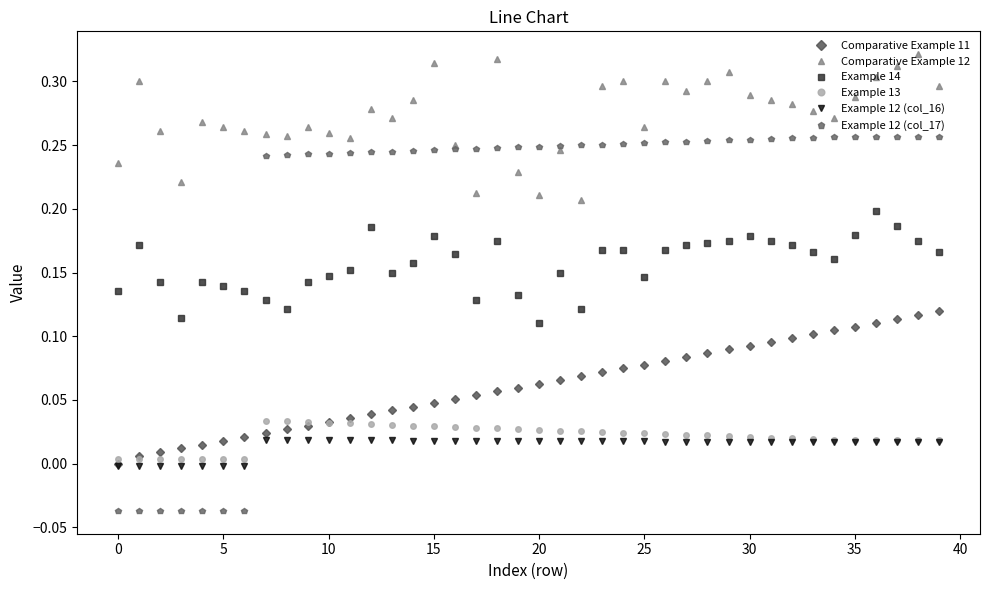

Which series has the largest total across all categories?

Comparative Example 12